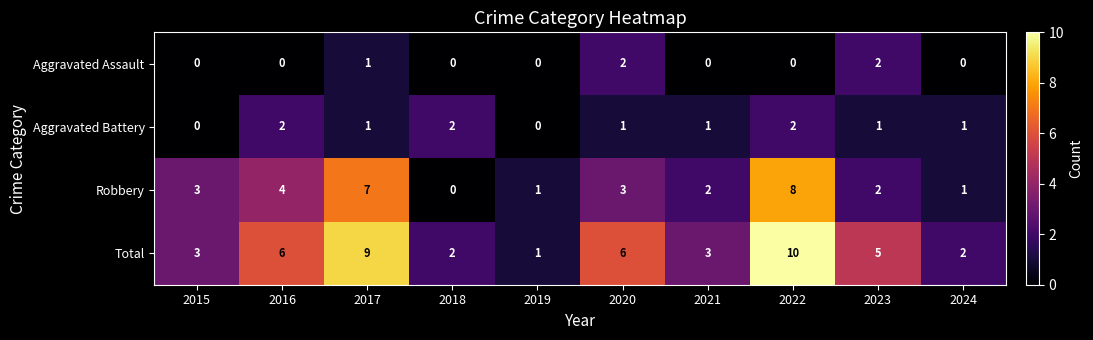

How many Total values are between 2 and 6?

7